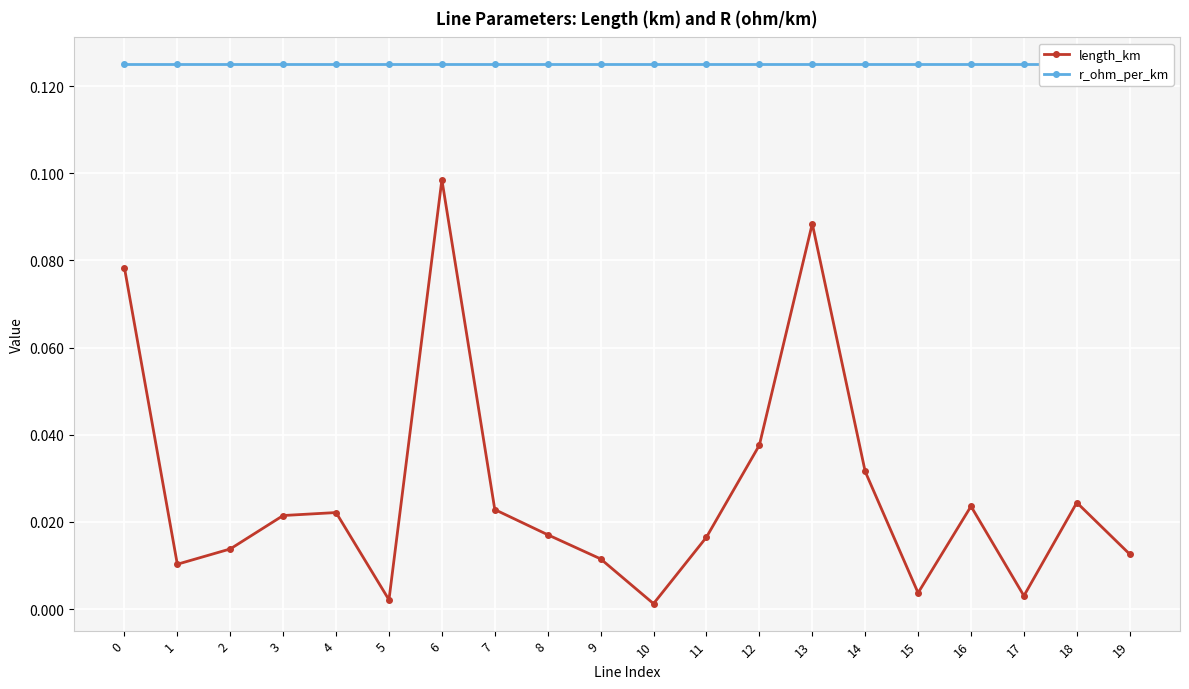

How many interior local valleys does the length_km series have?

5